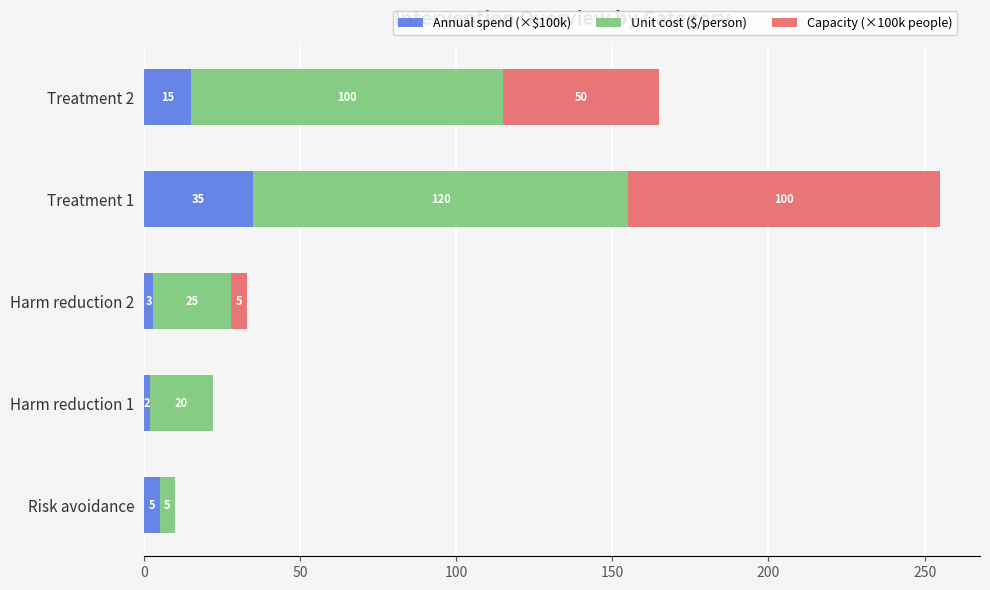

Where is Annual spend (×$100k) nearest to the value 18?

Treatment 2